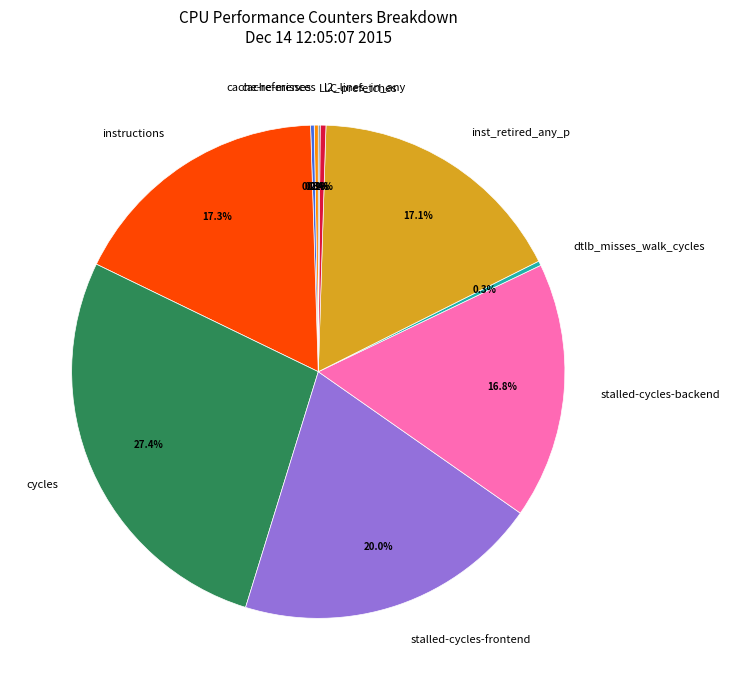

Which category has the biggest portion of the pie?

cycles